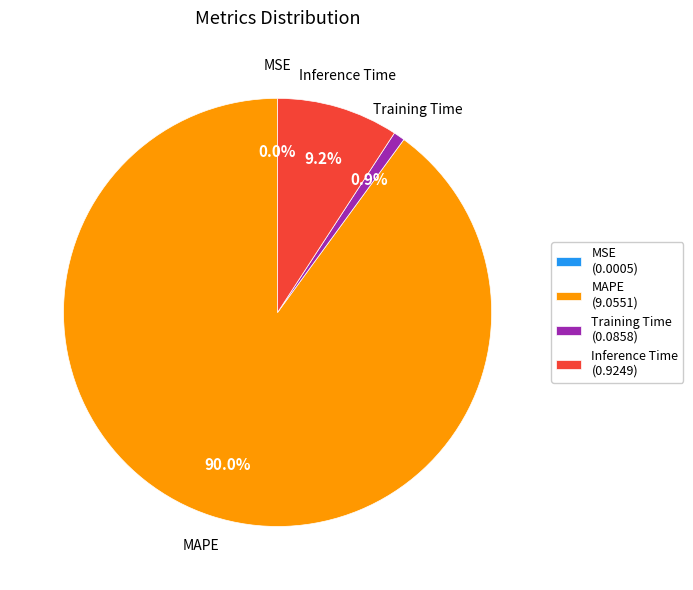

What percentage do Inference Time and MAPE together represent?

99.1%